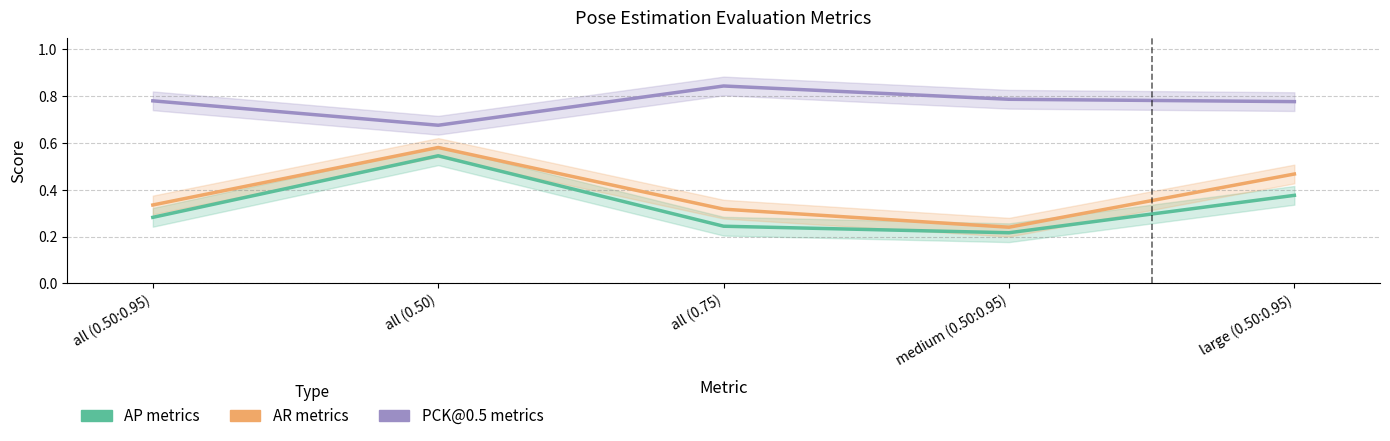

What is the value of the AR metrics point at the 2nd from the left?

0.6